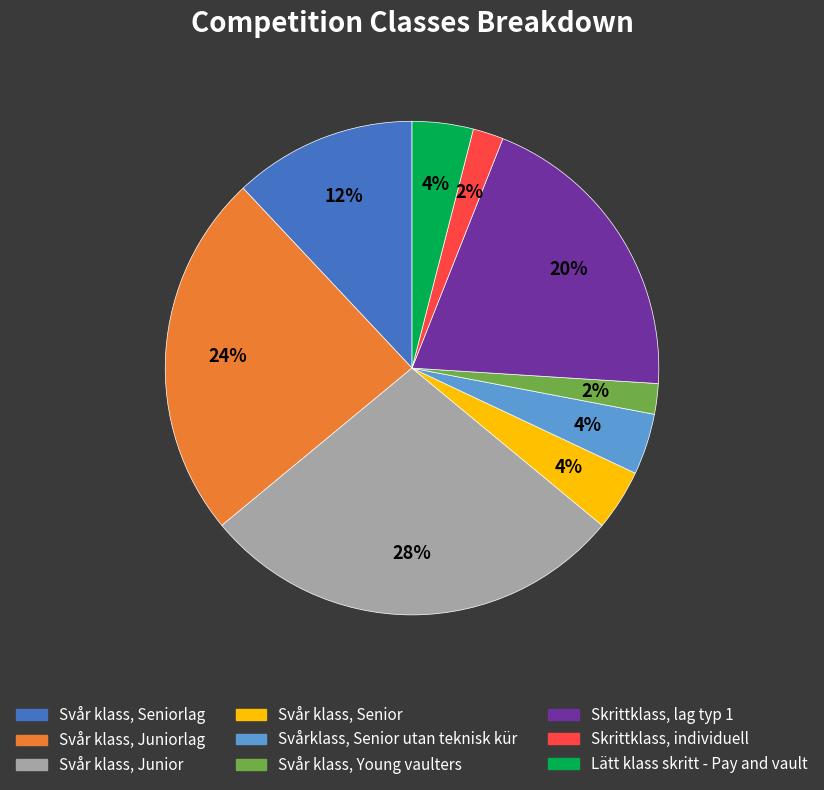

To the nearest percent, what is the difference between the largest and smallest slice percentages?

26%